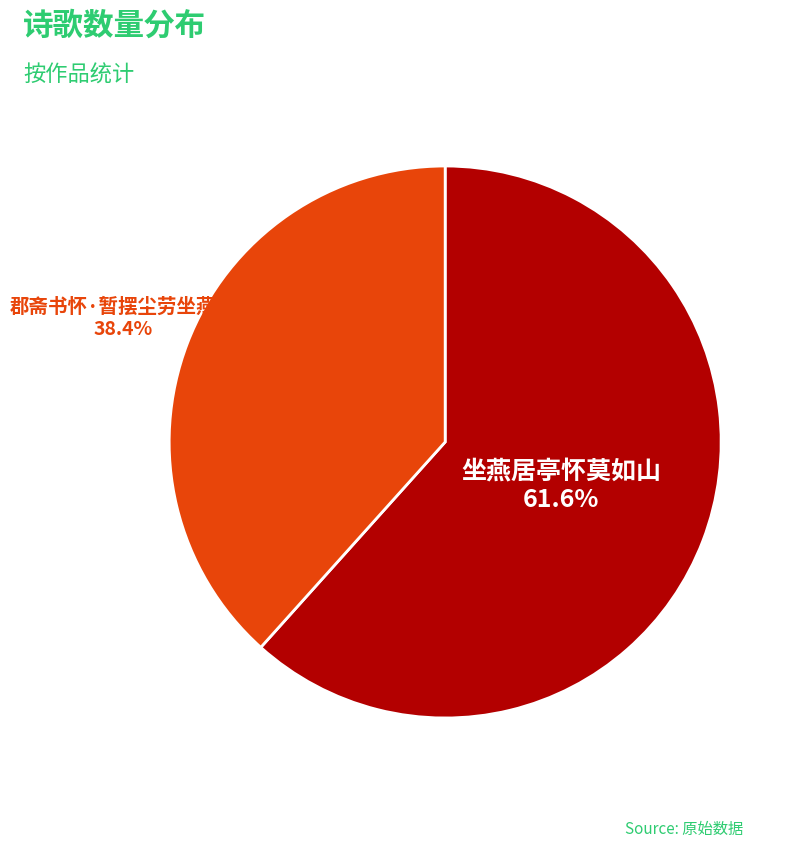

To the nearest percent, what is the combined percentage of 坐燕居亭怀莫如山 and 郡斋书怀·暂摆尘劳坐燕居?

100%